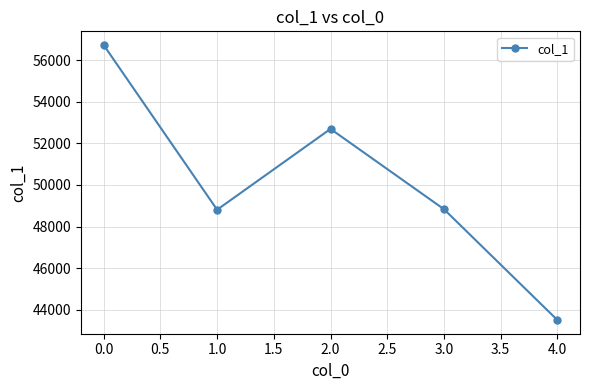

How many lines are shown in the chart?

1